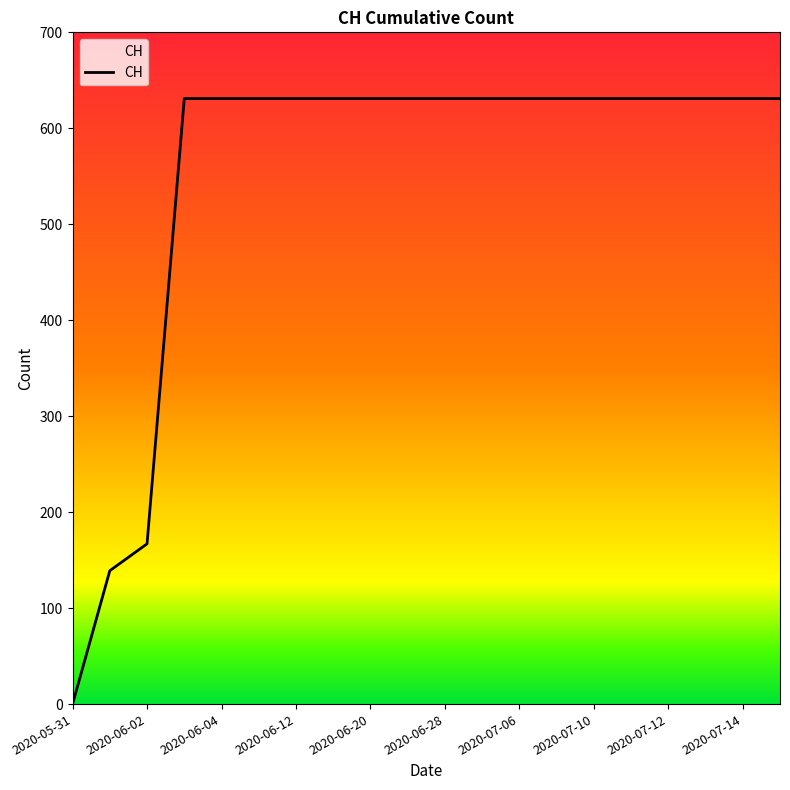

What is the maximum value shown in the chart?

631